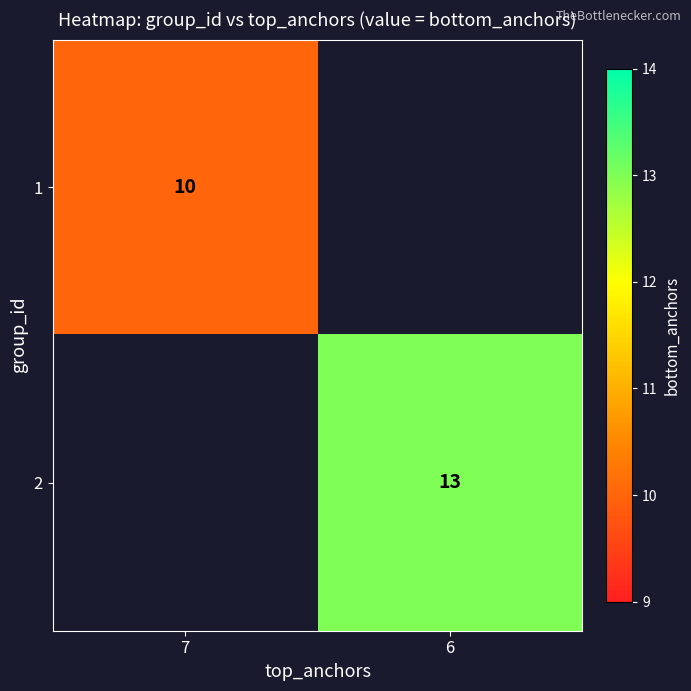

The 2 series shows 5 at 6. True or false?

False